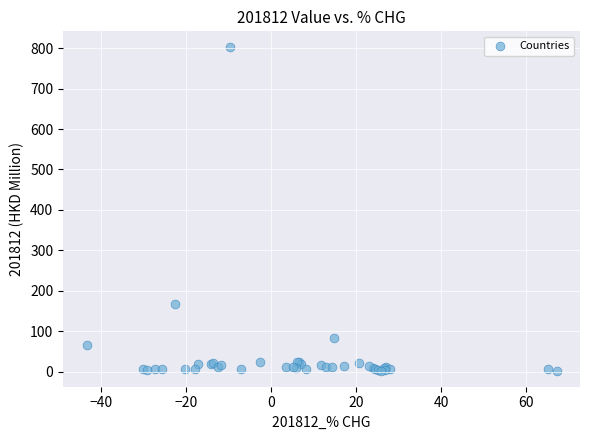

What Y value in the scatter plot is closest to 402?

166.4